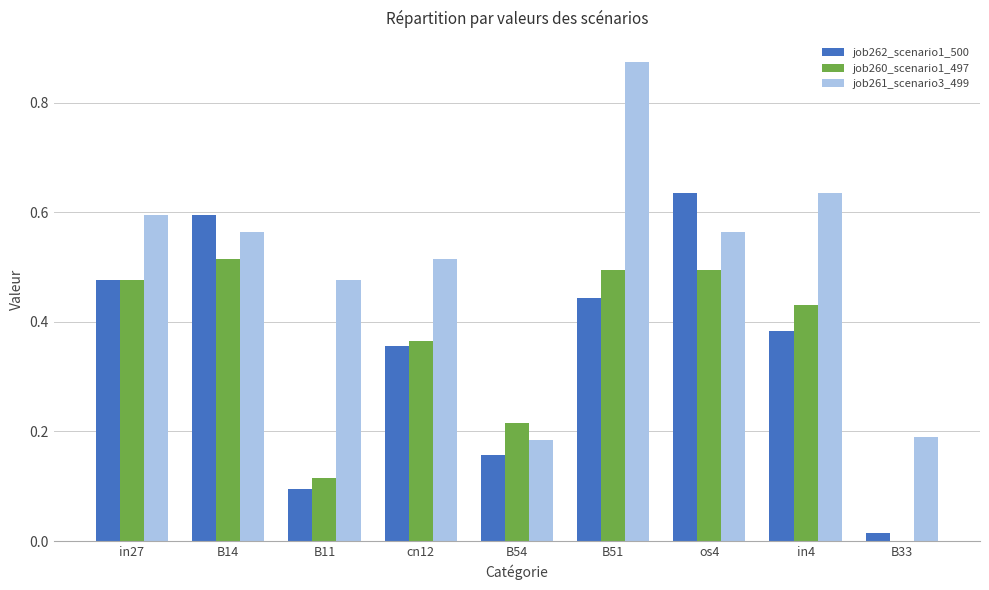

Which category has the highest value across all series?

B51